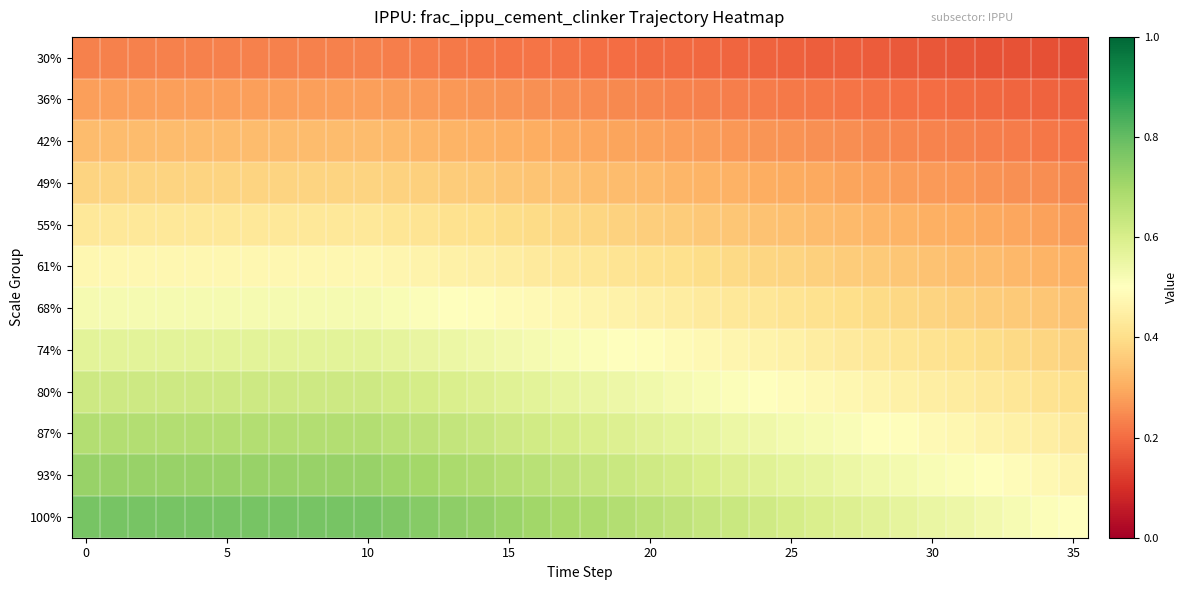

Reading right to left, list all the values displayed in this chart.

30%: 0.1	0.2	0.2	0.2	0.2	0.2	0.2	0.2	0.2	0.2	0.2	0.2	0.2	0.2	0.2	0.2	0.2	0.2	0.2	0.2	0.2	0.2	0.2	0.2	0.2	0.2	0.2	0.2	0.2	0.2	0.2	0.2	0.2	0.2	0.2	0.2
36%: 0.2	0.2	0.2	0.2	0.2	0.2	0.2	0.2	0.2	0.2	0.2	0.2	0.2	0.2	0.2	0.2	0.2	0.2	0.3	0.3	0.3	0.3	0.3	0.3	0.3	0.3	0.3	0.3	0.3	0.3	0.3	0.3	0.3	0.3	0.3	0.3
42%: 0.2	0.2	0.2	0.2	0.2	0.2	0.2	0.2	0.3	0.3	0.3	0.3	0.3	0.3	0.3	0.3	0.3	0.3	0.3	0.3	0.3	0.3	0.3	0.3	0.3	0.3	0.3	0.3	0.3	0.3	0.3	0.3	0.3	0.3	0.3	0.3
49%: 0.2	0.3	0.3	0.3	0.3	0.3	0.3	0.3	0.3	0.3	0.3	0.3	0.3	0.3	0.3	0.3	0.3	0.3	0.3	0.3	0.4	0.4	0.4	0.4	0.4	0.4	0.4	0.4	0.4	0.4	0.4	0.4	0.4	0.4	0.4	0.4
55%: 0.3	0.3	0.3	0.3	0.3	0.3	0.3	0.3	0.3	0.3	0.3	0.3	0.3	0.4	0.4	0.4	0.4	0.4	0.4	0.4	0.4	0.4	0.4	0.4	0.4	0.4	0.4	0.4	0.4	0.4	0.4	0.4	0.4	0.4	0.4	0.4
61%: 0.3	0.3	0.3	0.3	0.3	0.3	0.3	0.4	0.4	0.4	0.4	0.4	0.4	0.4	0.4	0.4	0.4	0.4	0.4	0.4	0.4	0.4	0.5	0.5	0.5	0.5	0.5	0.5	0.5	0.5	0.5	0.5	0.5	0.5	0.5	0.5
68%: 0.3	0.3	0.4	0.4	0.4	0.4	0.4	0.4	0.4	0.4	0.4	0.4	0.4	0.4	0.4	0.5	0.5	0.5	0.5	0.5	0.5	0.5	0.5	0.5	0.5	0.5	0.5	0.5	0.5	0.5	0.5	0.5	0.5	0.5	0.5	0.5
74%: 0.4	0.4	0.4	0.4	0.4	0.4	0.4	0.4	0.4	0.4	0.5	0.5	0.5	0.5	0.5	0.5	0.5	0.5	0.5	0.5	0.5	0.5	0.5	0.6	0.6	0.6	0.6	0.6	0.6	0.6	0.6	0.6	0.6	0.6	0.6	0.6
80%: 0.4	0.4	0.4	0.4	0.4	0.4	0.5	0.5	0.5	0.5	0.5	0.5	0.5	0.5	0.5	0.5	0.5	0.6	0.6	0.6	0.6	0.6	0.6	0.6	0.6	0.6	0.6	0.6	0.6	0.6	0.6	0.6	0.6	0.6	0.6	0.6
87%: 0.4	0.4	0.5	0.5	0.5	0.5	0.5	0.5	0.5	0.5	0.5	0.5	0.5	0.6	0.6	0.6	0.6	0.6	0.6	0.6	0.6	0.6	0.6	0.7	0.7	0.7	0.7	0.7	0.7	0.7	0.7	0.7	0.7	0.7	0.7	0.7
93%: 0.5	0.5	0.5	0.5	0.5	0.5	0.5	0.5	0.5	0.6	0.6	0.6	0.6	0.6	0.6	0.6	0.6	0.6	0.7	0.7	0.7	0.7	0.7	0.7	0.7	0.7	0.7	0.7	0.7	0.7	0.7	0.7	0.7	0.7	0.7	0.7
100%: 0.5	0.5	0.5	0.5	0.5	0.6	0.6	0.6	0.6	0.6	0.6	0.6	0.6	0.6	0.7	0.7	0.7	0.7	0.7	0.7	0.7	0.7	0.7	0.7	0.8	0.8	0.8	0.8	0.8	0.8	0.8	0.8	0.8	0.8	0.8	0.8